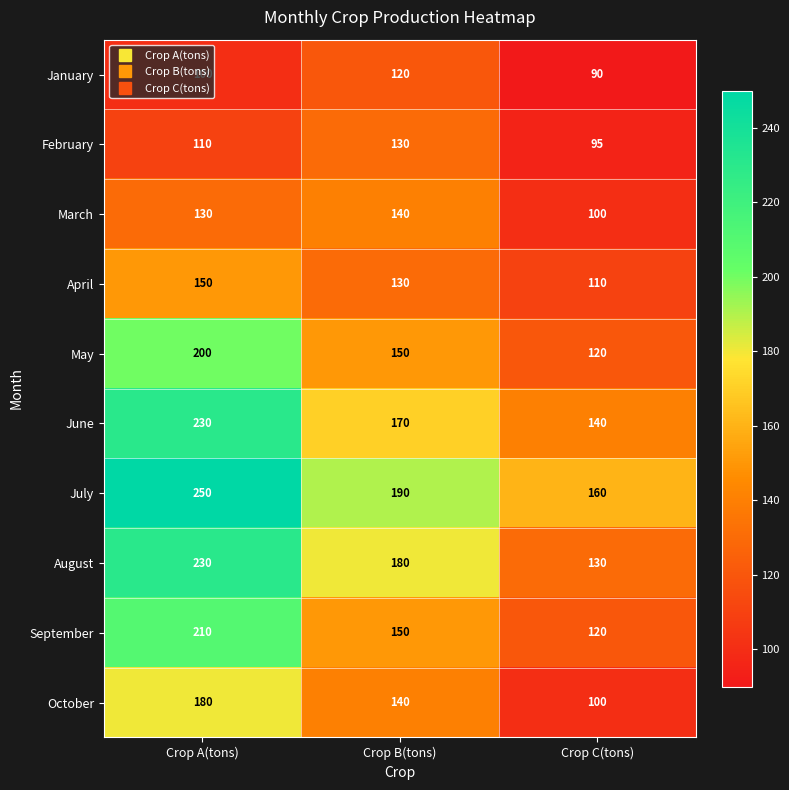

How many categories are shown in the chart?

3